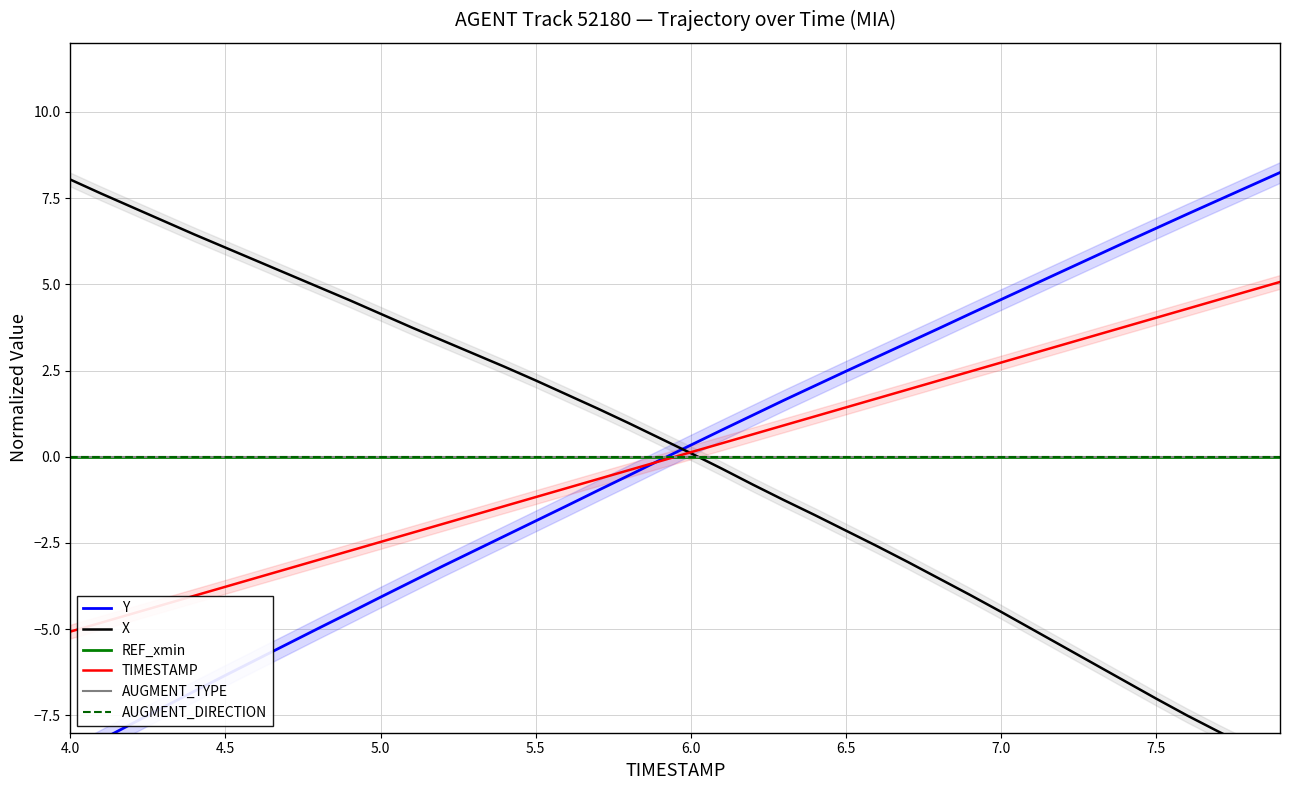

How many negative values does the Y series have?

20